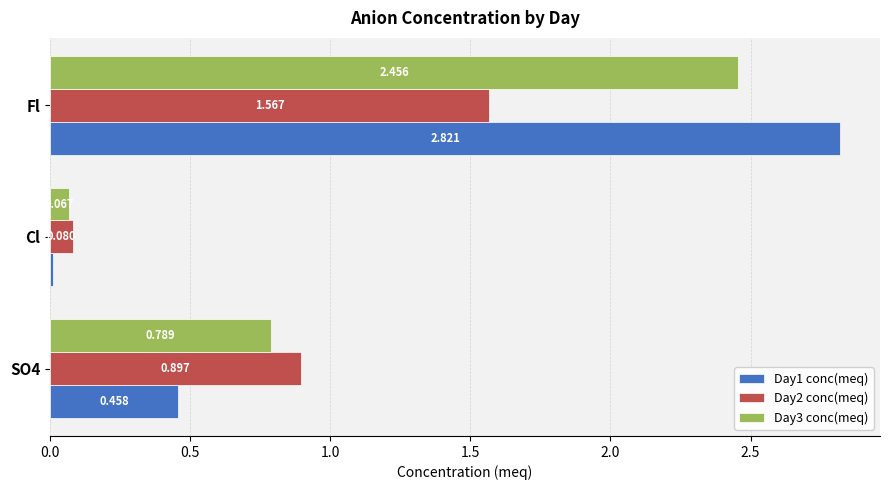

Is the value of Day1 conc(meq) at Cl greater than the value of Day3 conc(meq) at Fl?

No